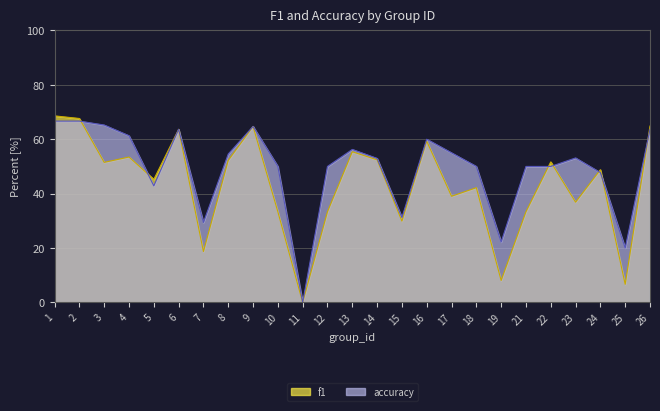

Reading left to right, list all the values displayed in this chart.

f1: 68.6	67.6	51.5	53.5	45.2	63.6	18.7	52.2	64.7	33.3	0.0	33.3	55.4	52.4	29.9	59.3	39.0	42.2	8.1	33.3	51.7	36.9	48.8	6.7	64.8
accuracy: 66.7	66.7	65.2	61.3	42.9	63.6	29.4	54.5	64.7	50.0	0.0	50.0	56.2	52.9	31.2	60.0	55.0	50.0	22.2	50.0	50.0	53.1	47.7	20.0	63.6